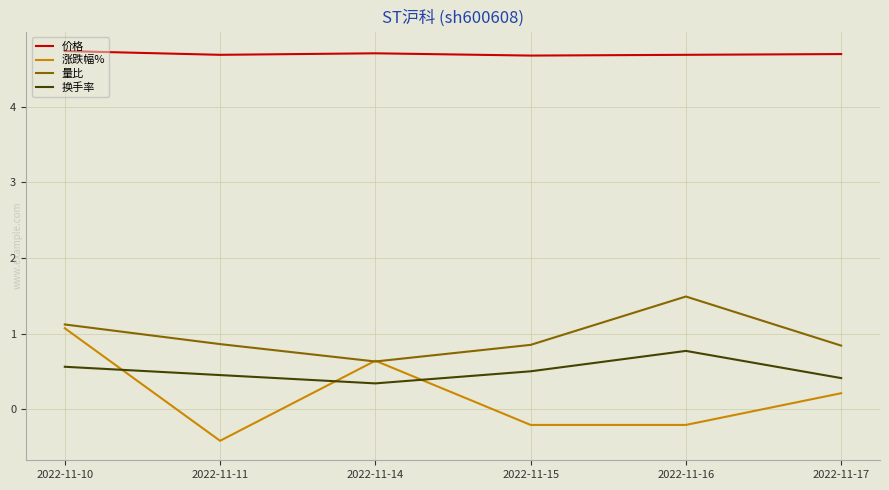

How many intersections are there between 量比 and 涨跌幅%?

2